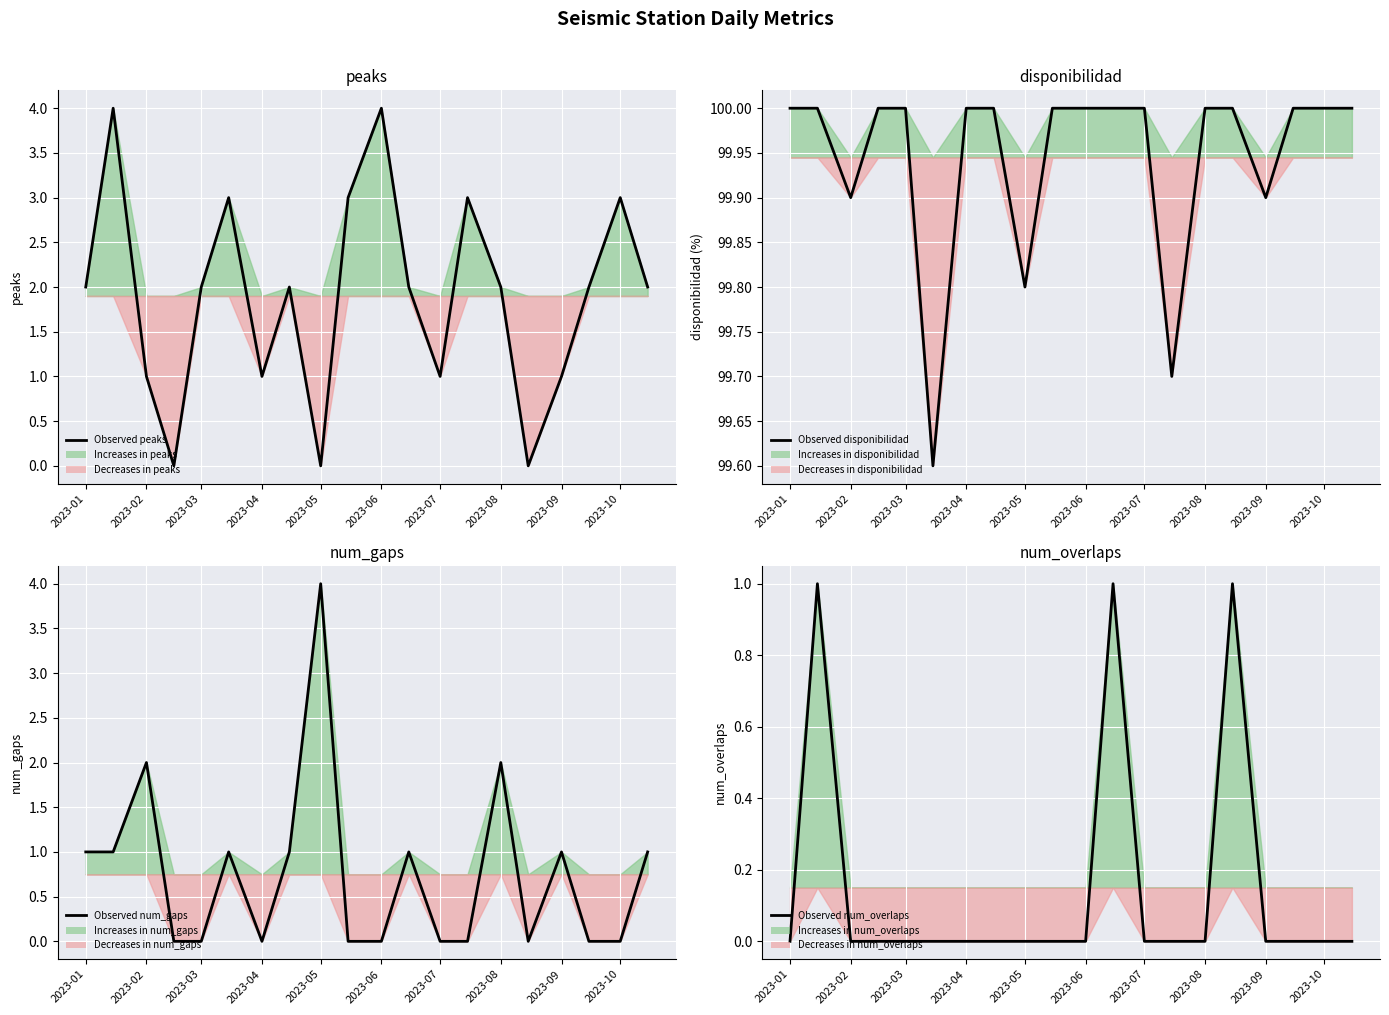

Is the value of Observed num_gaps at 19 greater than the value of Observed disponibilidad at 15?

No